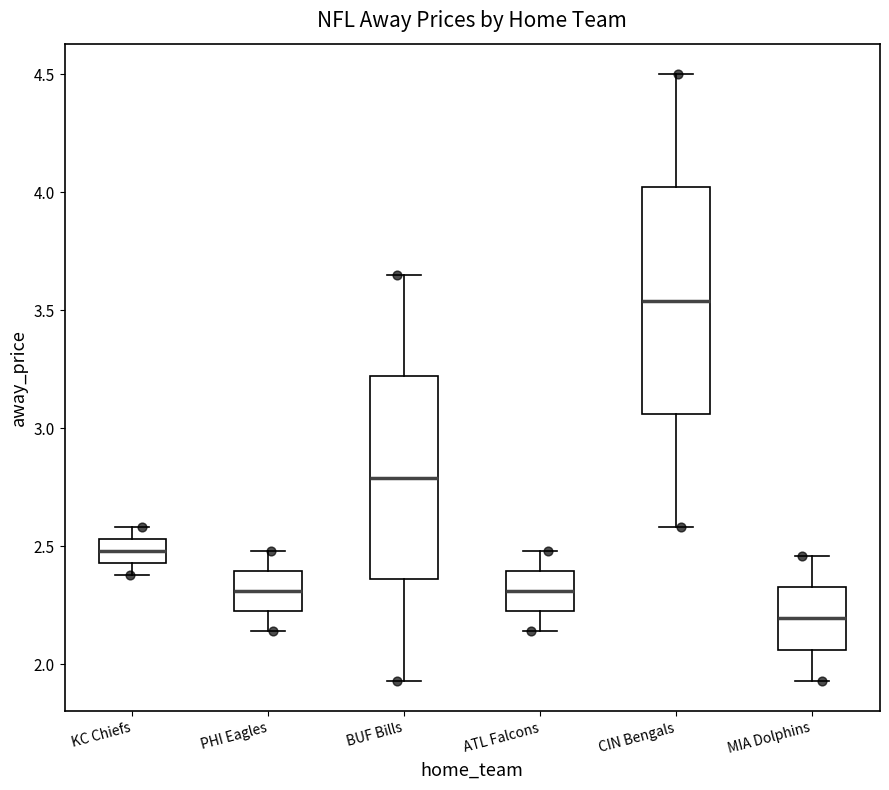

Which box has the highest median line?

CIN Bengals